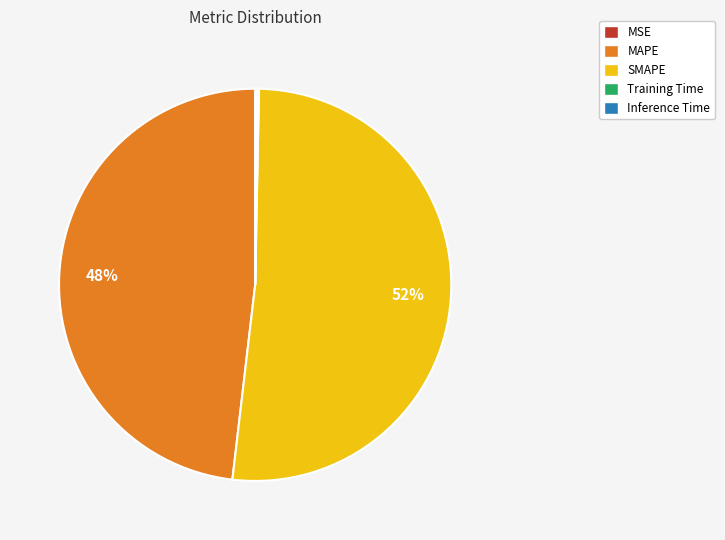

Which category has the biggest portion of the pie?

SMAPE